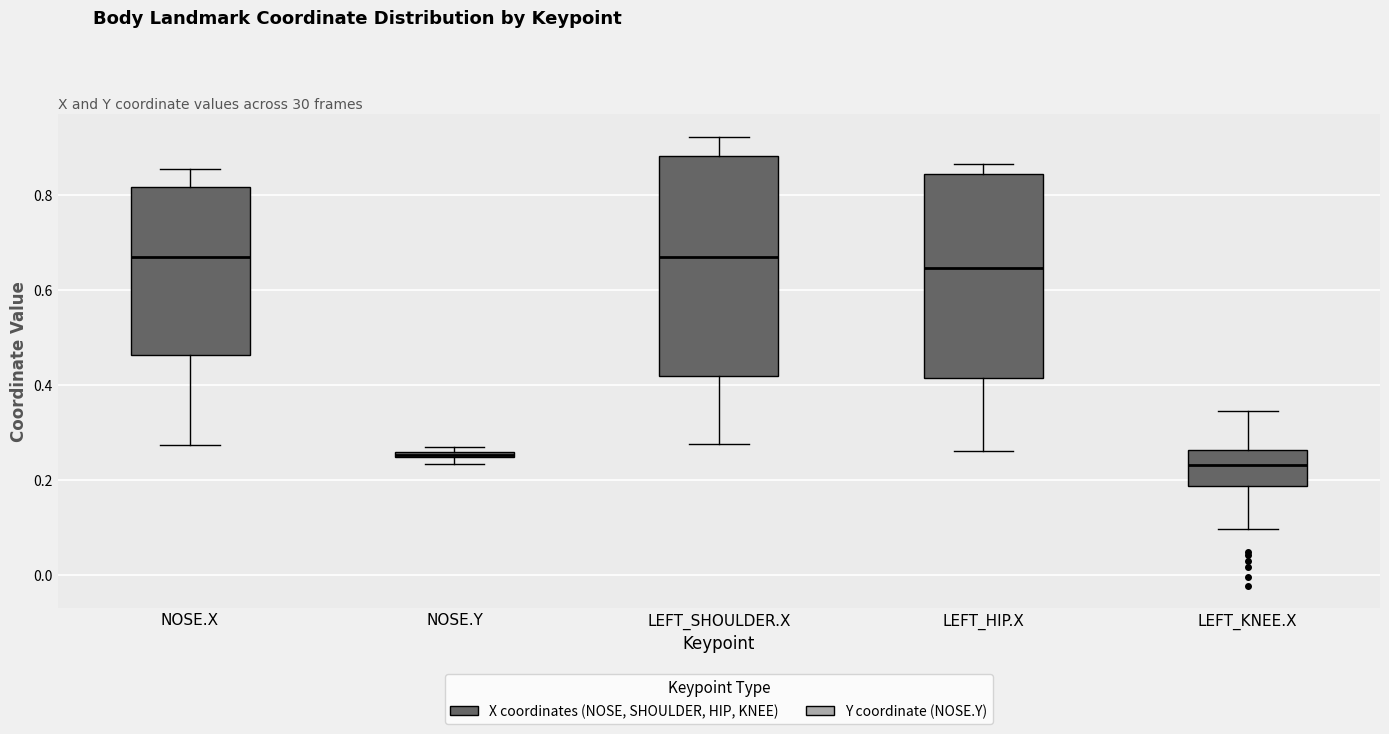

Which box is the tallest, from its lower edge to its upper edge?

LEFT_SHOULDER.X